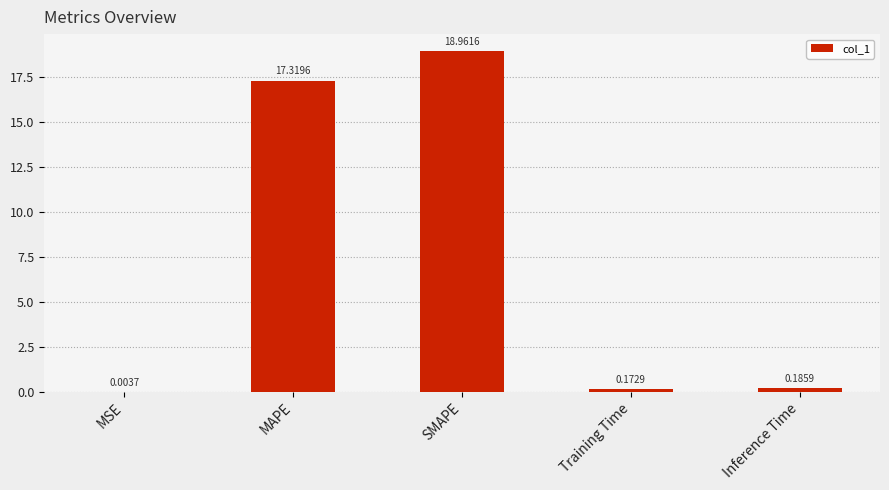

Where is the data nearest to the value 9?

MAPE